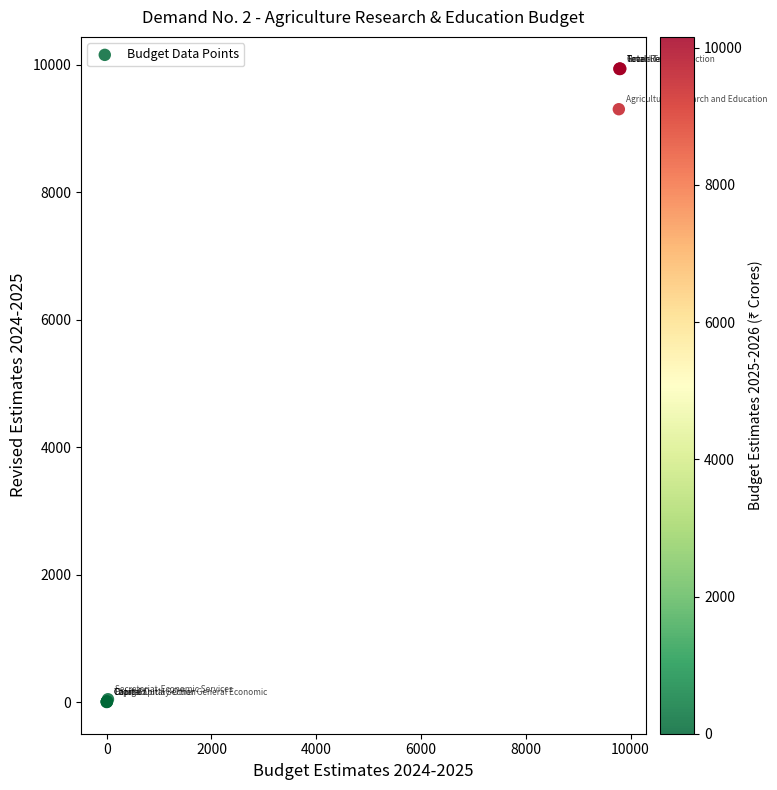

What Y value in the scatter plot is closest to 4970?

9303.2